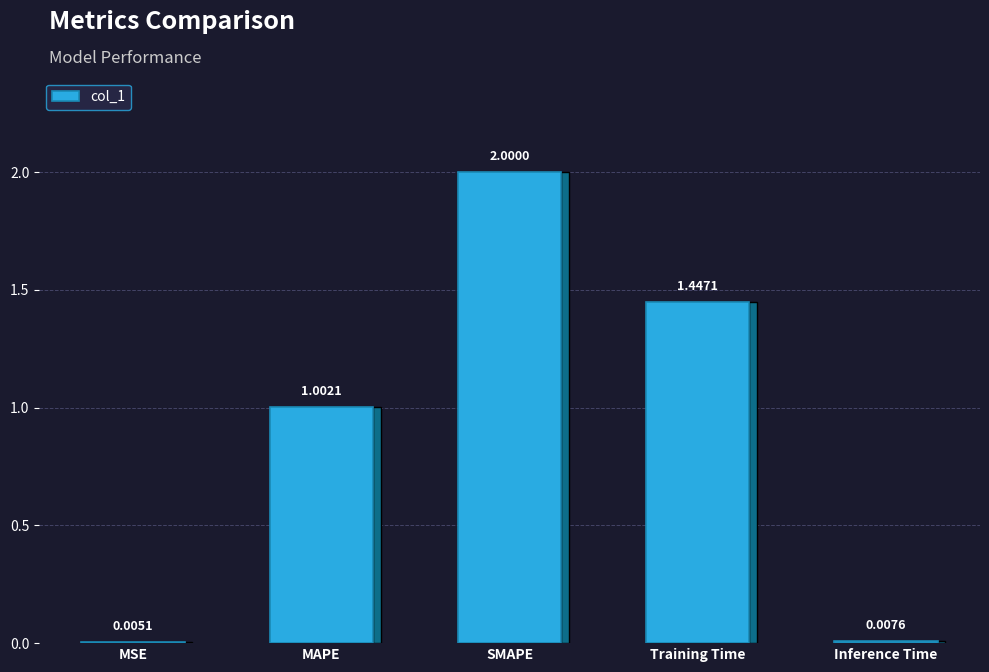

The chart shows a value of 1.0 at MAPE. True or false?

True